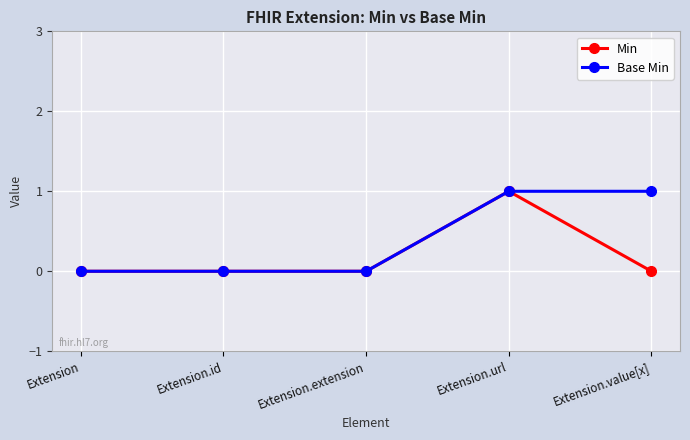

Which series has the largest total across all categories?

Base Min